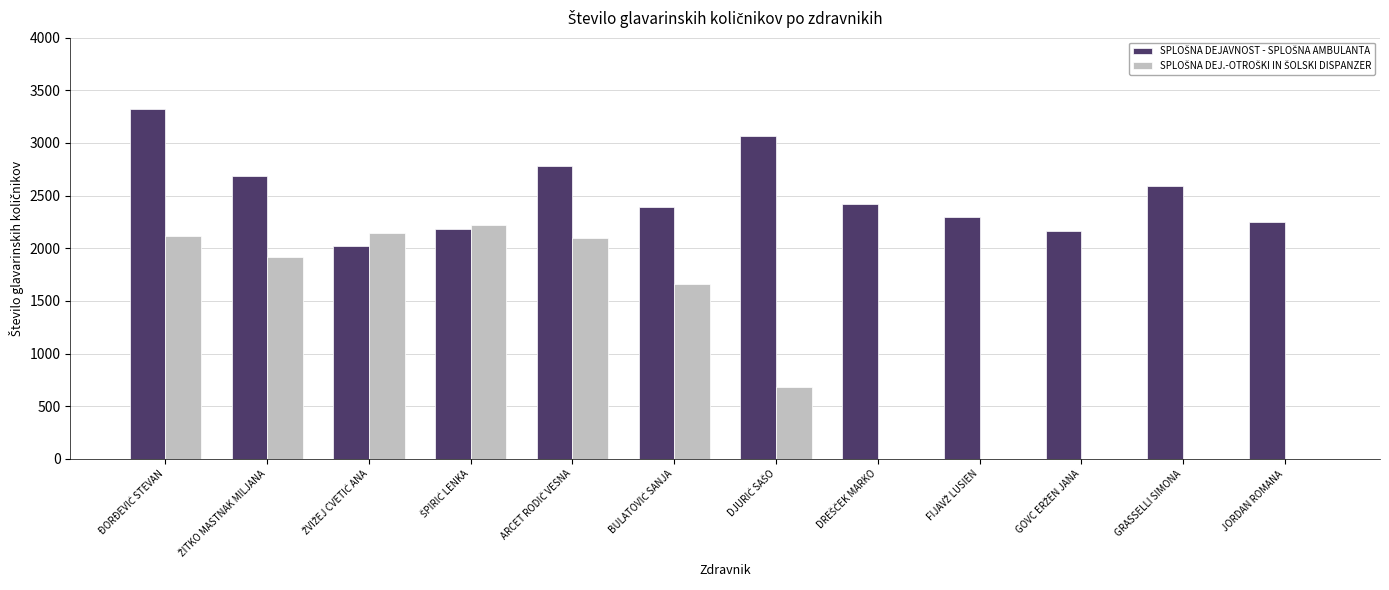

At which category is the sum across all series the highest?

ĐORĐEVIĆ STEVAN